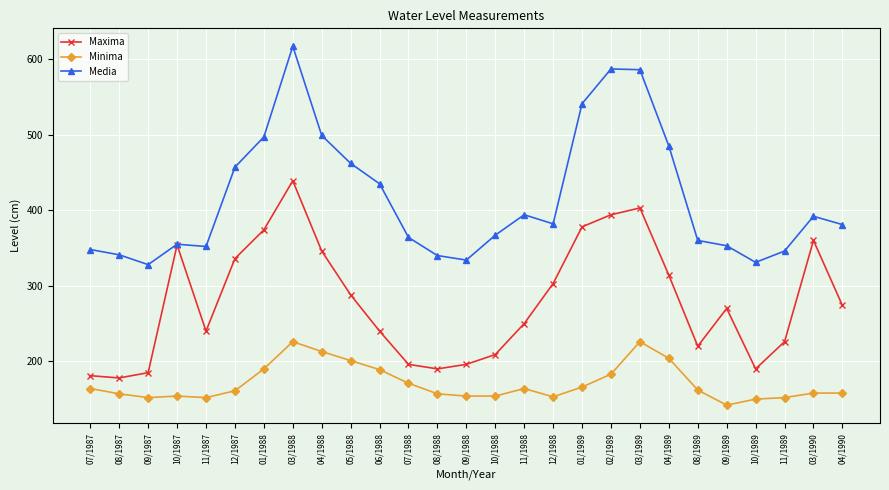

What is the difference between the second highest and minimum values in the Maxima series?

225